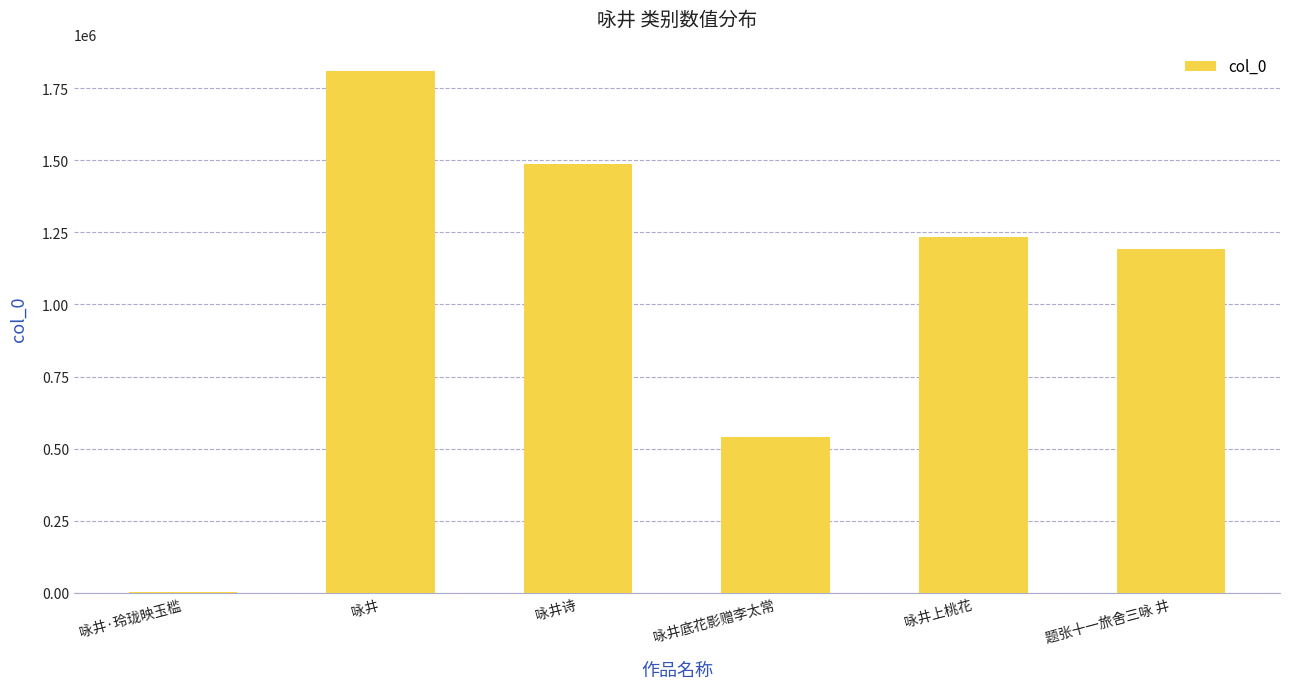

What is the maximum value shown in the chart?

1810772